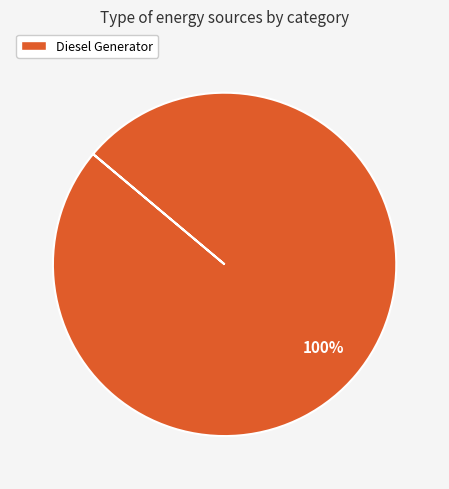

Is there a majority slice in this chart?

Yes